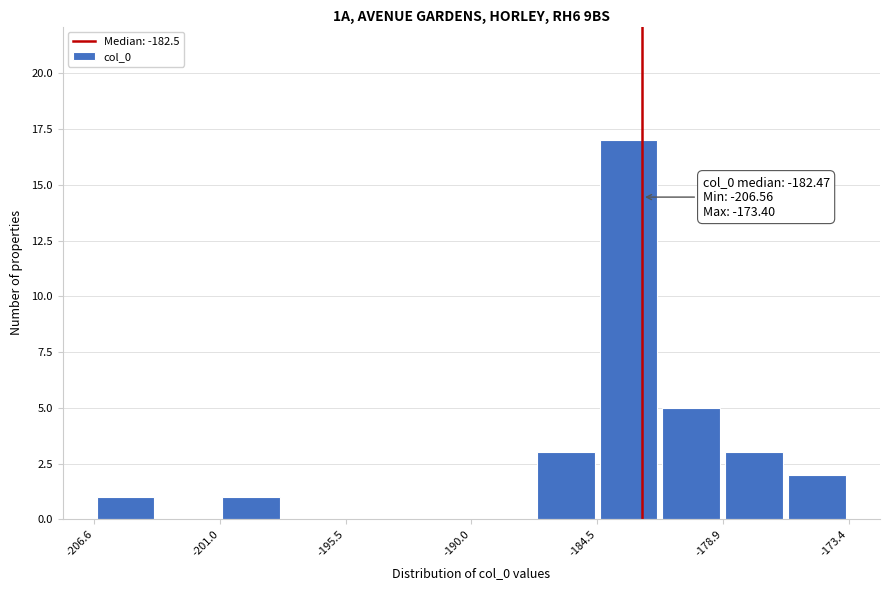

Read against the x-axis, roughly where is the centre of the tallest bar?

-183